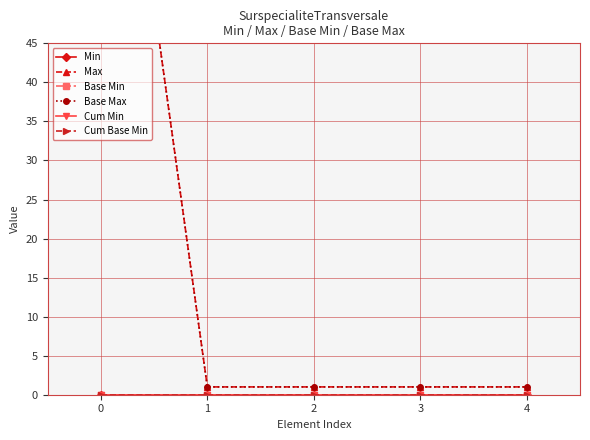

Is the value of Min at 3 greater than the value of Base Min at 0?

No